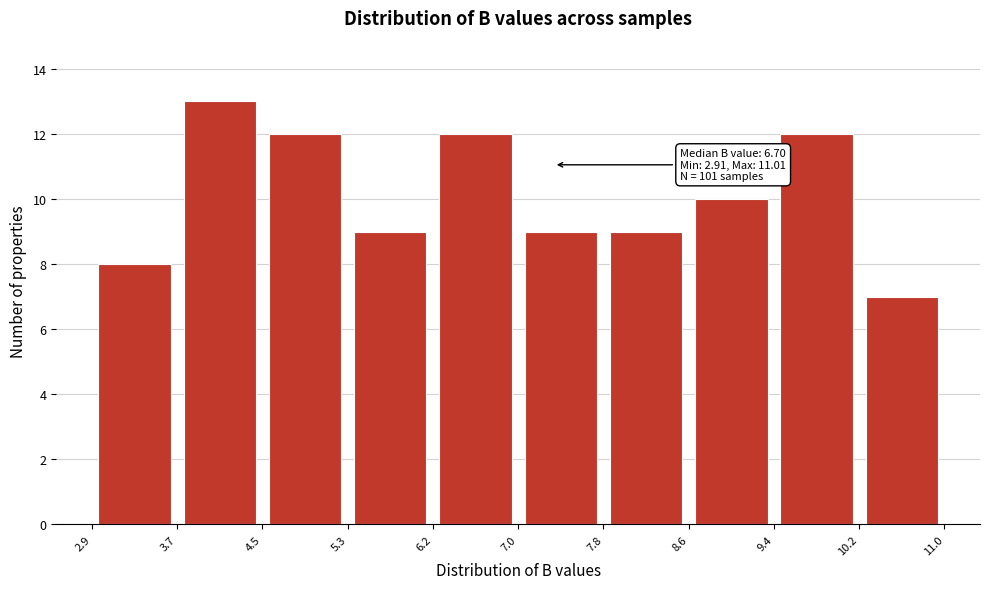

Over which range of the x-axis is the bar tallest?

3.7 to 4.5